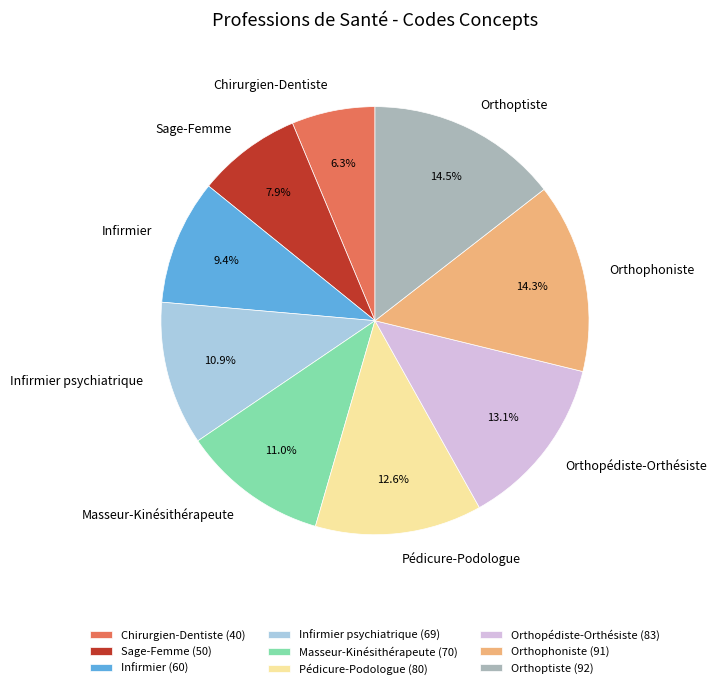

What percentage is NOT represented by Pédicure-Podologue?

87.4%